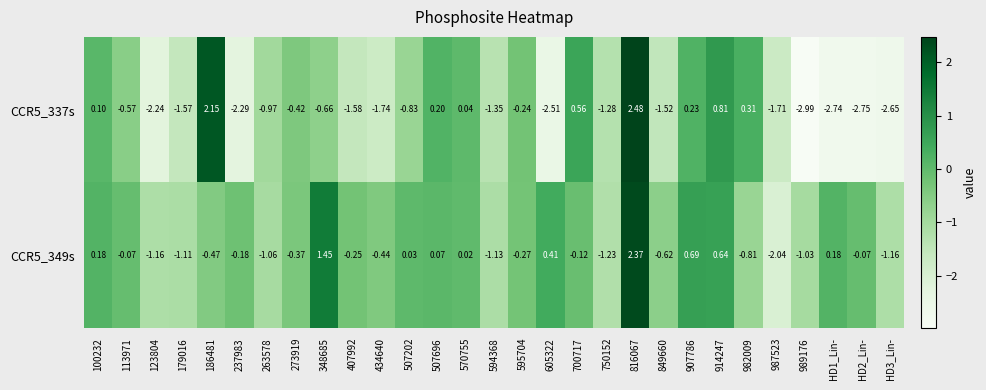

Is the value of CCR5_337s at 982009 greater than the value of CCR5_349s at 907786?

No